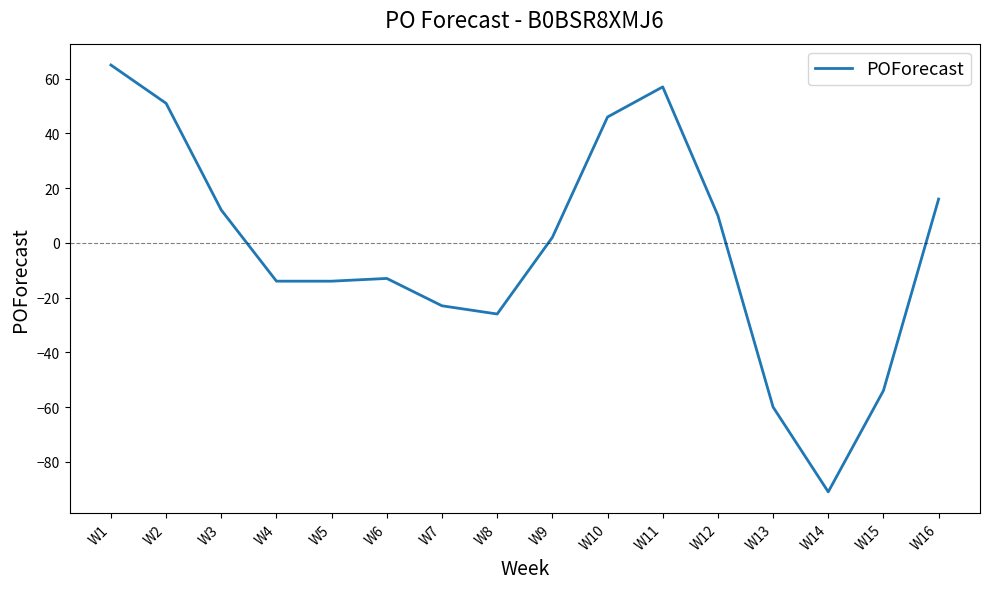

How many negative values are there?

8